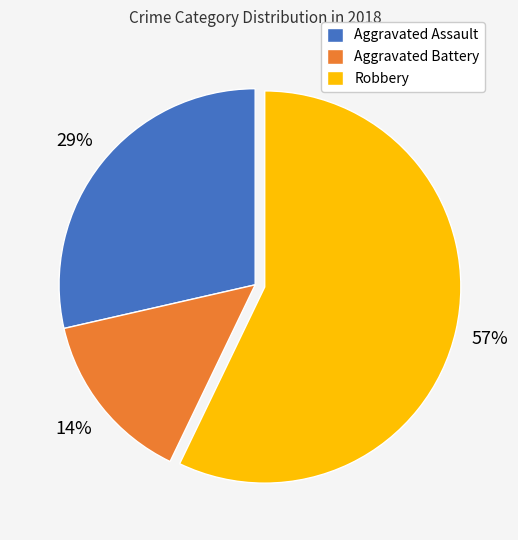

The Aggravated Battery slice represents 14% of the pie. True or false?

True